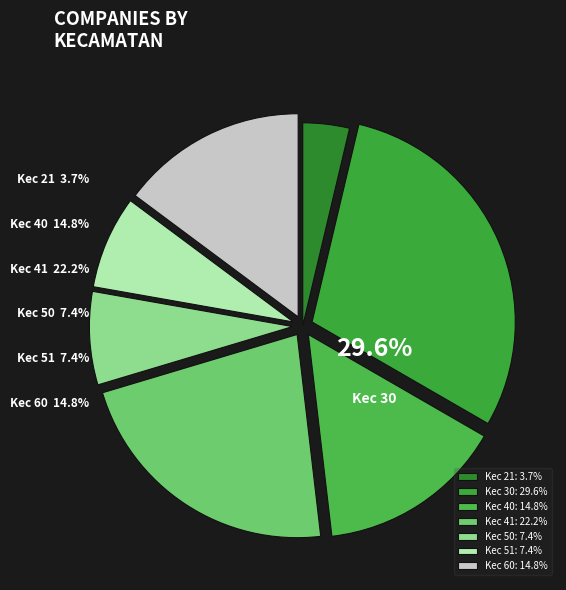

What is the change in value from Kec 41 to Kec 51?

-4